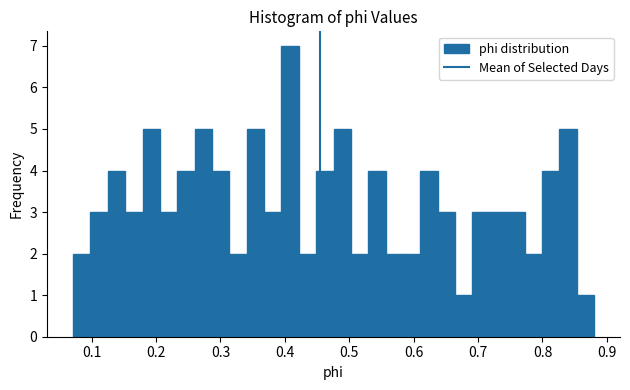

Around what value on the x-axis is the tallest bar? Give the approximate position of its centre, as read against the axis.

0.41